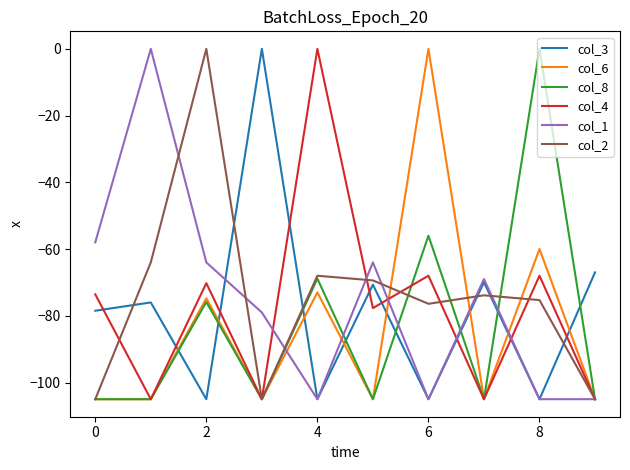

What is the minimum value for col_3?

-105.0